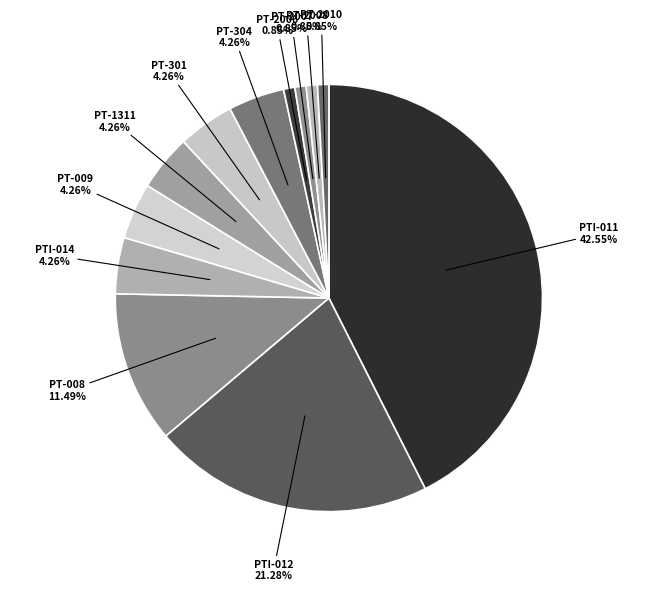

Count the number of slices in the pie.

12